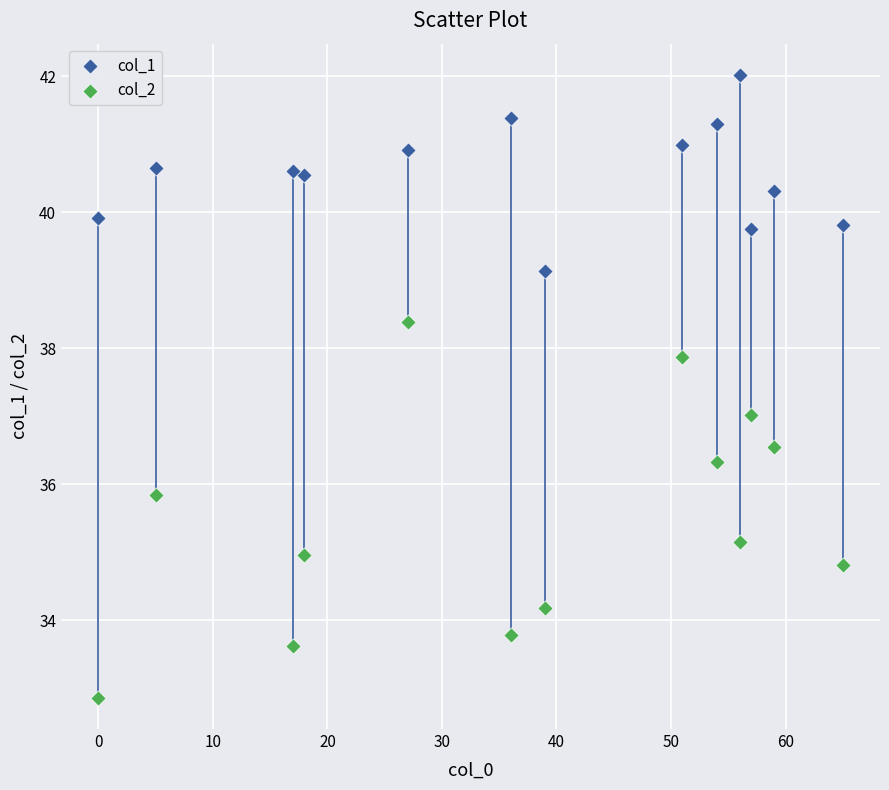

Which series reaches the maximum Y coordinate?

col_1